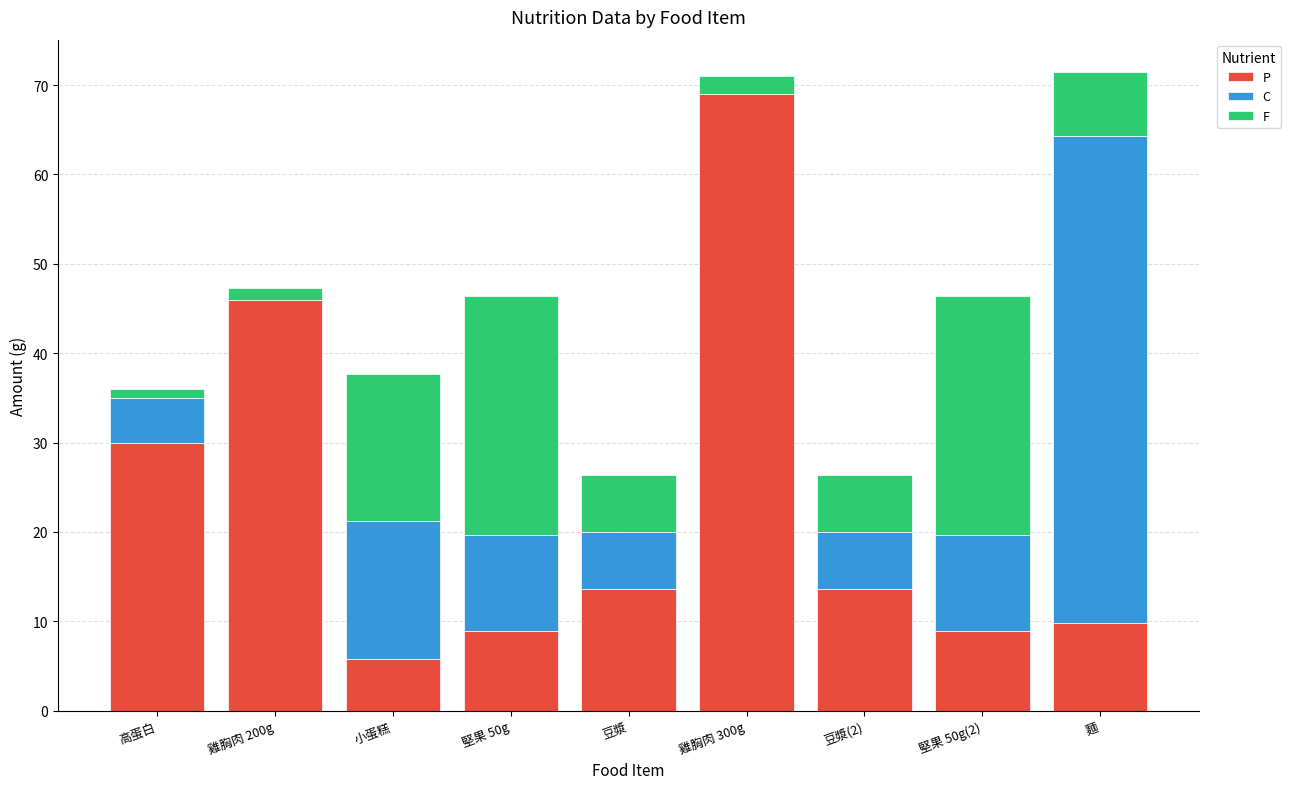

What is the total value across all series at 豆漿?

26.4